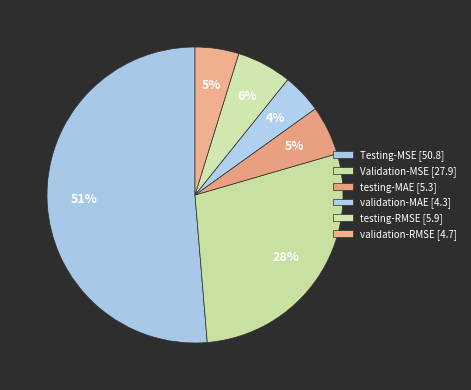

Is validation-MAE the majority of the pie?

No